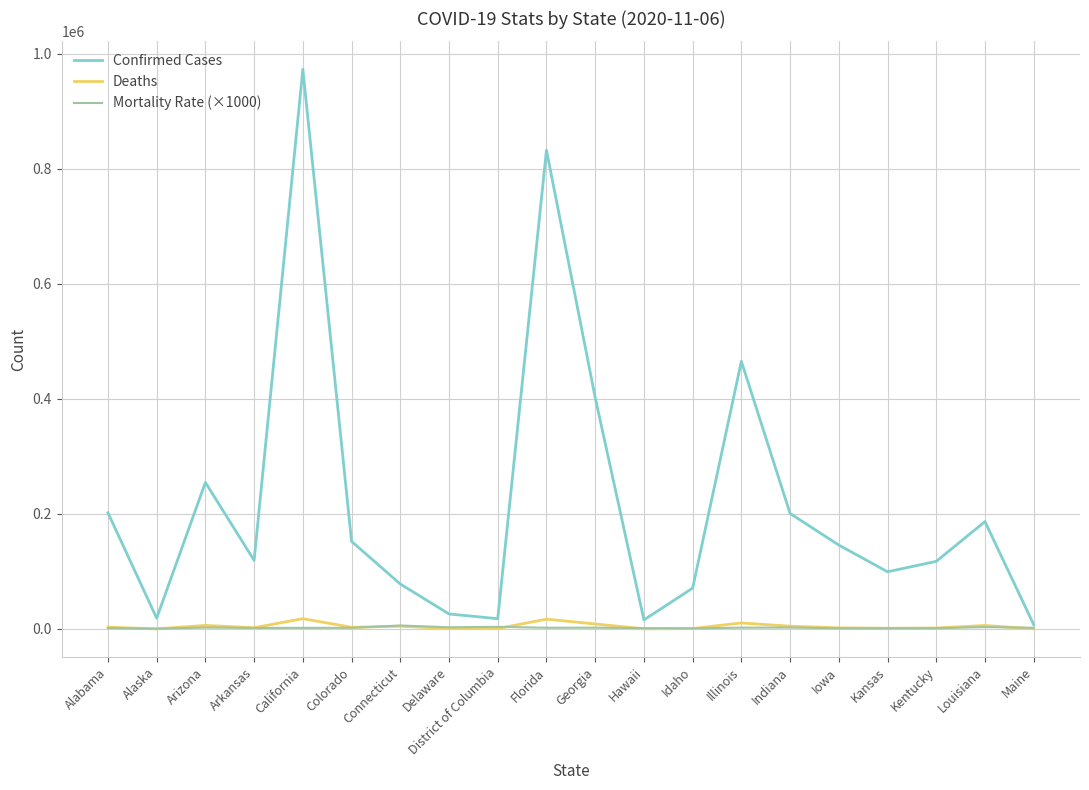

Which series has the largest total across all categories?

Confirmed Cases